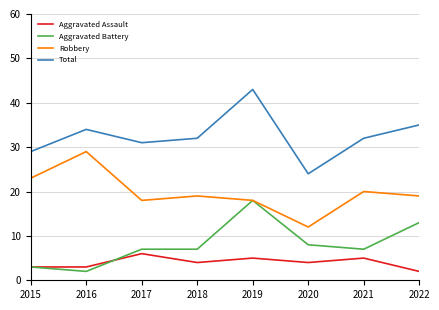

What is the lowest value of the Aggravated Assault series?

2